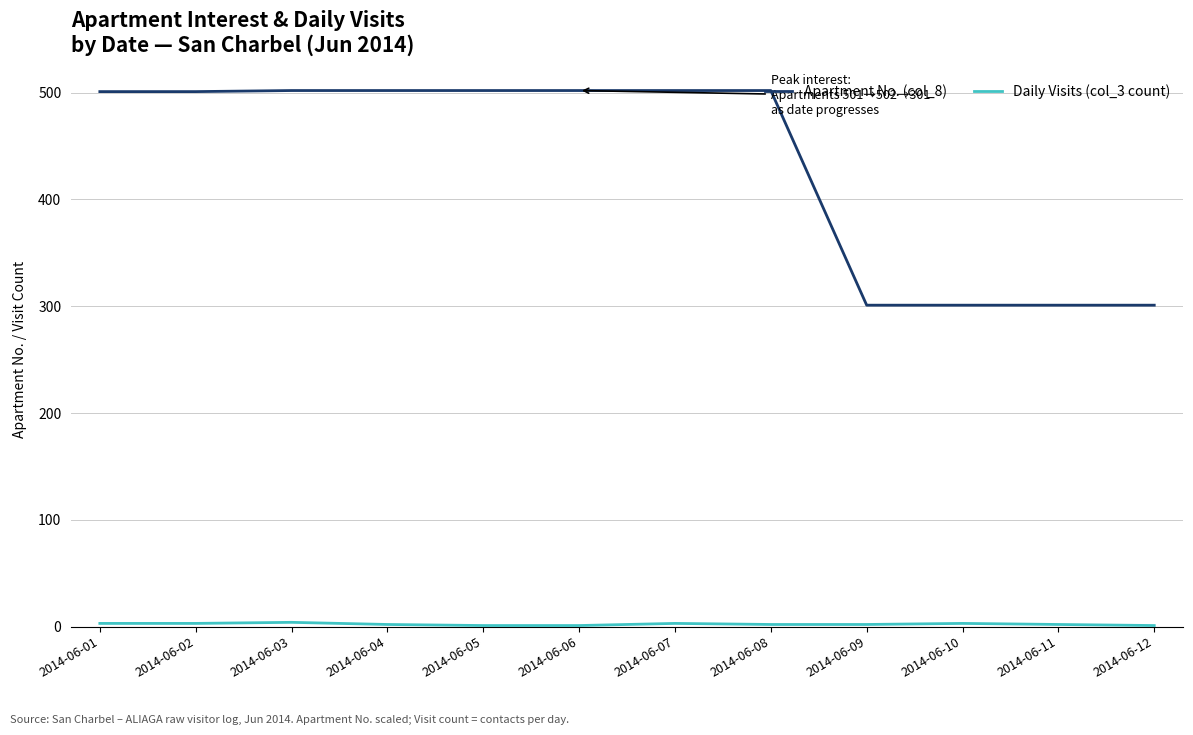

Which series has the largest range (max minus min)?

Apartment No. (col_8)